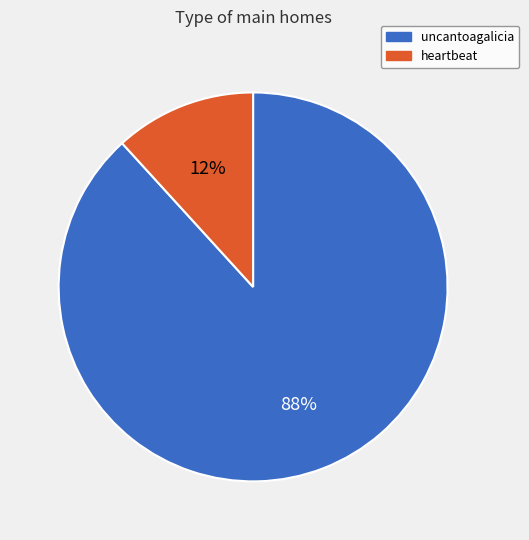

Is the sum of heartbeat and uncantoagalicia greater than half?

Yes